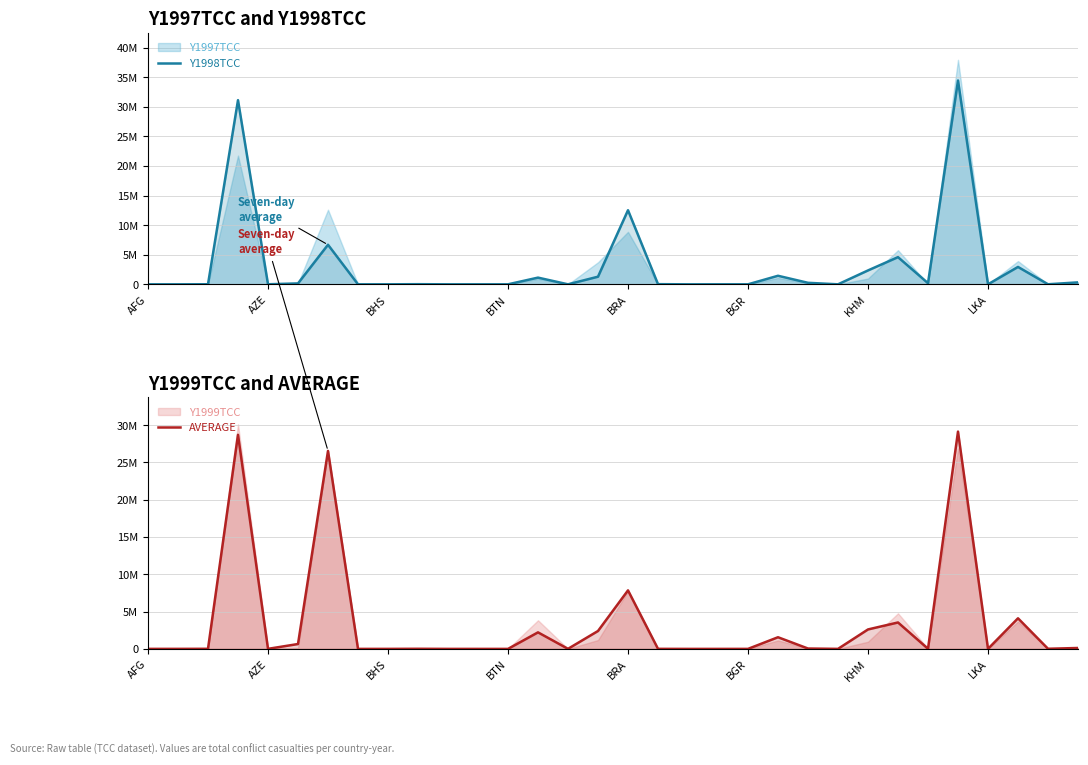

At which category is the sum across all series the highest?

27